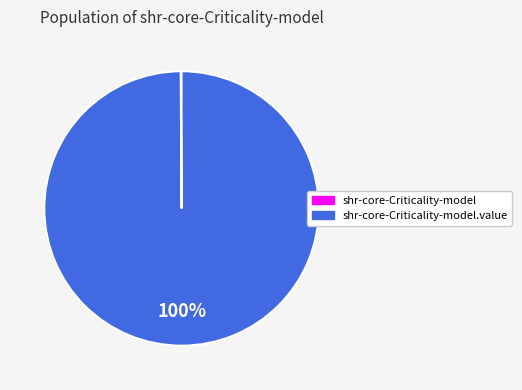

To the nearest percent, what is the difference between the largest and smallest slice percentages?

100%